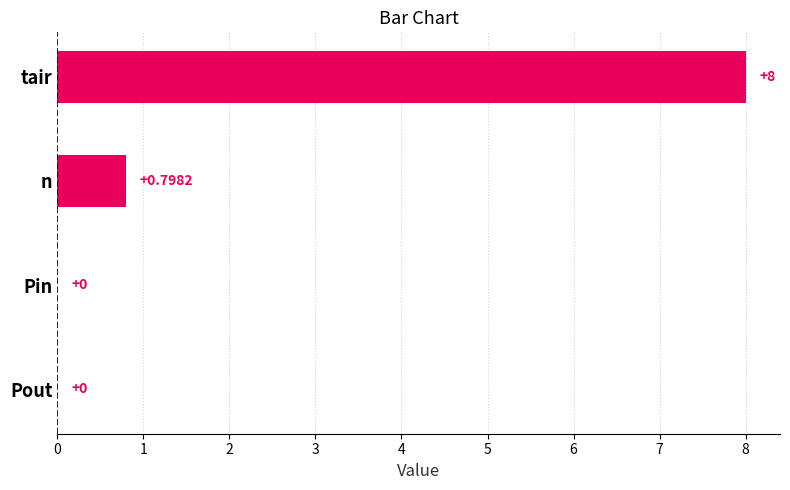

Between tair and n, which is larger?

tair